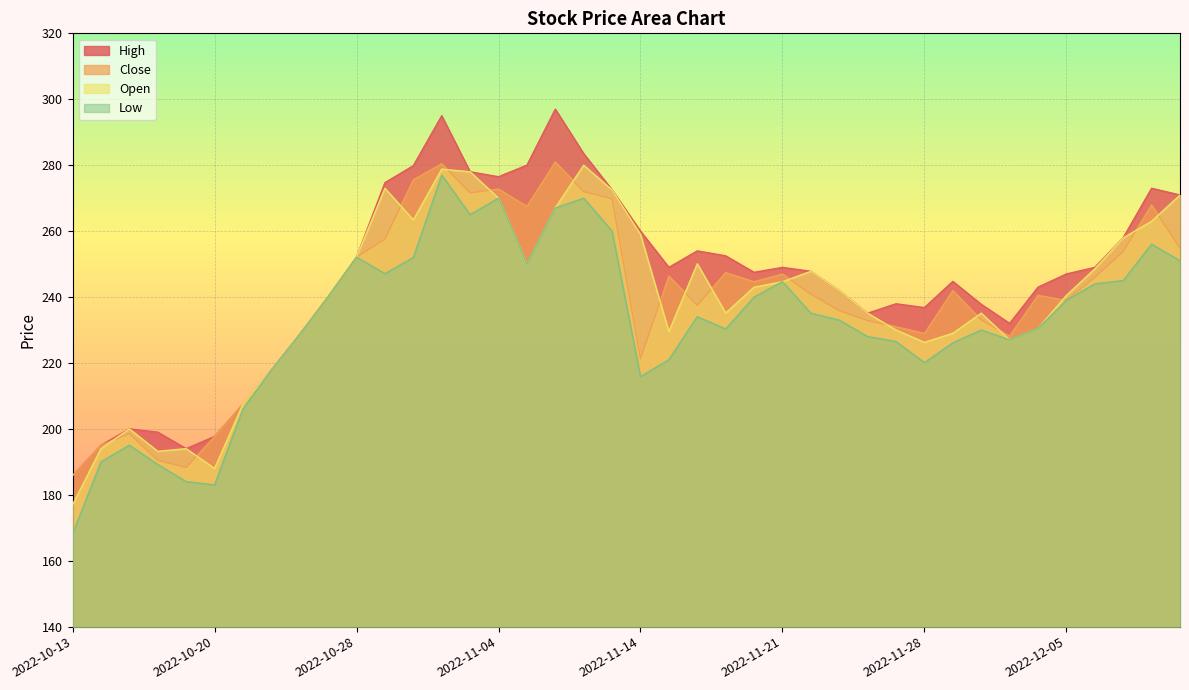

What value does the Close series have at 2022-10-18?

190.4